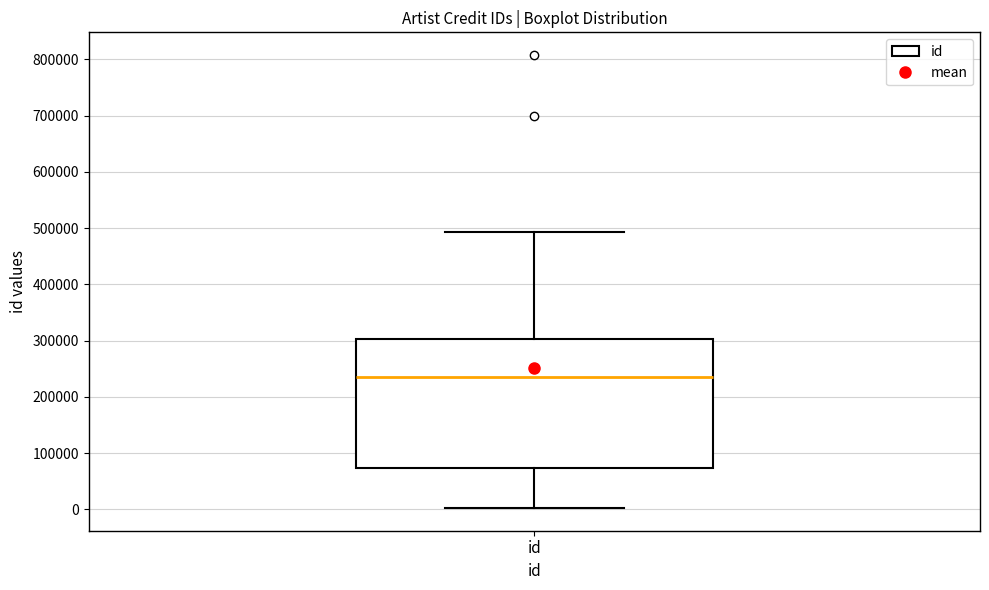

Where is the lower edge of the box for id on the y-axis? The values are not printed on the chart, so give them approximately, as read against the axis.

70000